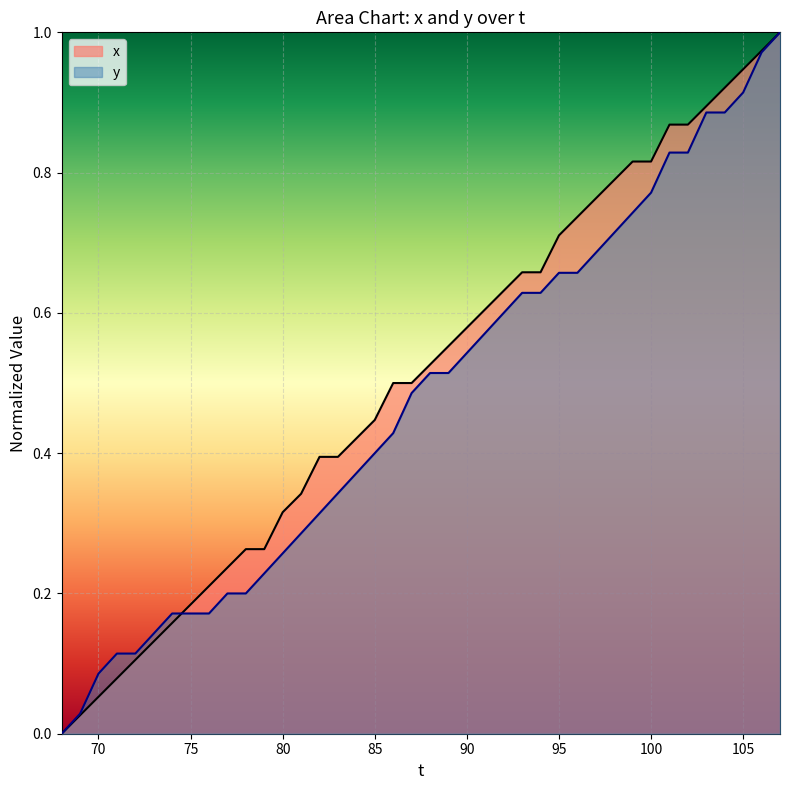

At which label is y closest to 0?

68